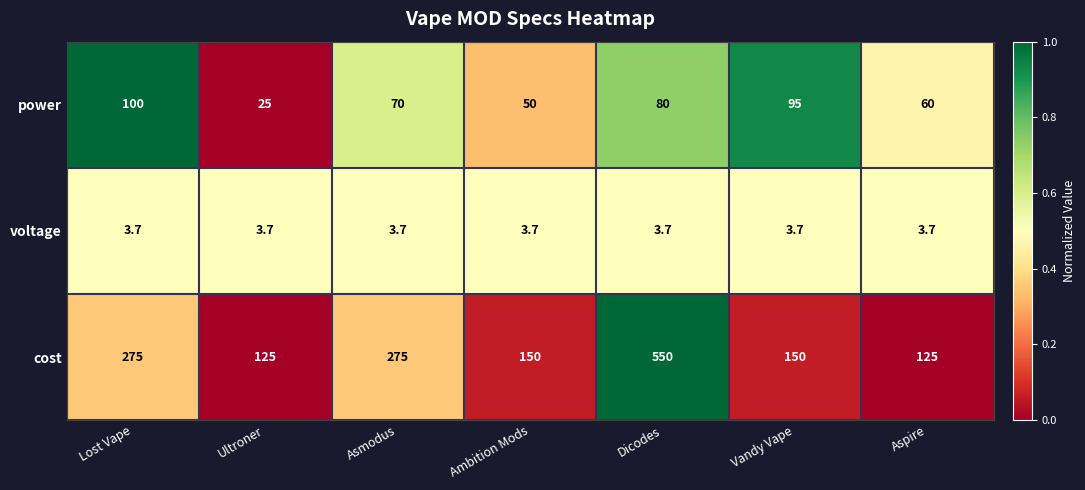

Reading left to right, list all the values displayed in this chart.

power: Lost Vape=100.0	Ultroner=25.0	Asmodus=70.0	Ambition Mods=50.0	Dicodes=80.0	Vandy Vape=95.0	Aspire=60.0
voltage: Lost Vape=3.7	Ultroner=3.7	Asmodus=3.7	Ambition Mods=3.7	Dicodes=3.7	Vandy Vape=3.7	Aspire=3.7
cost: Lost Vape=275.0	Ultroner=125.0	Asmodus=275.0	Ambition Mods=150.0	Dicodes=550.0	Vandy Vape=150.0	Aspire=125.0